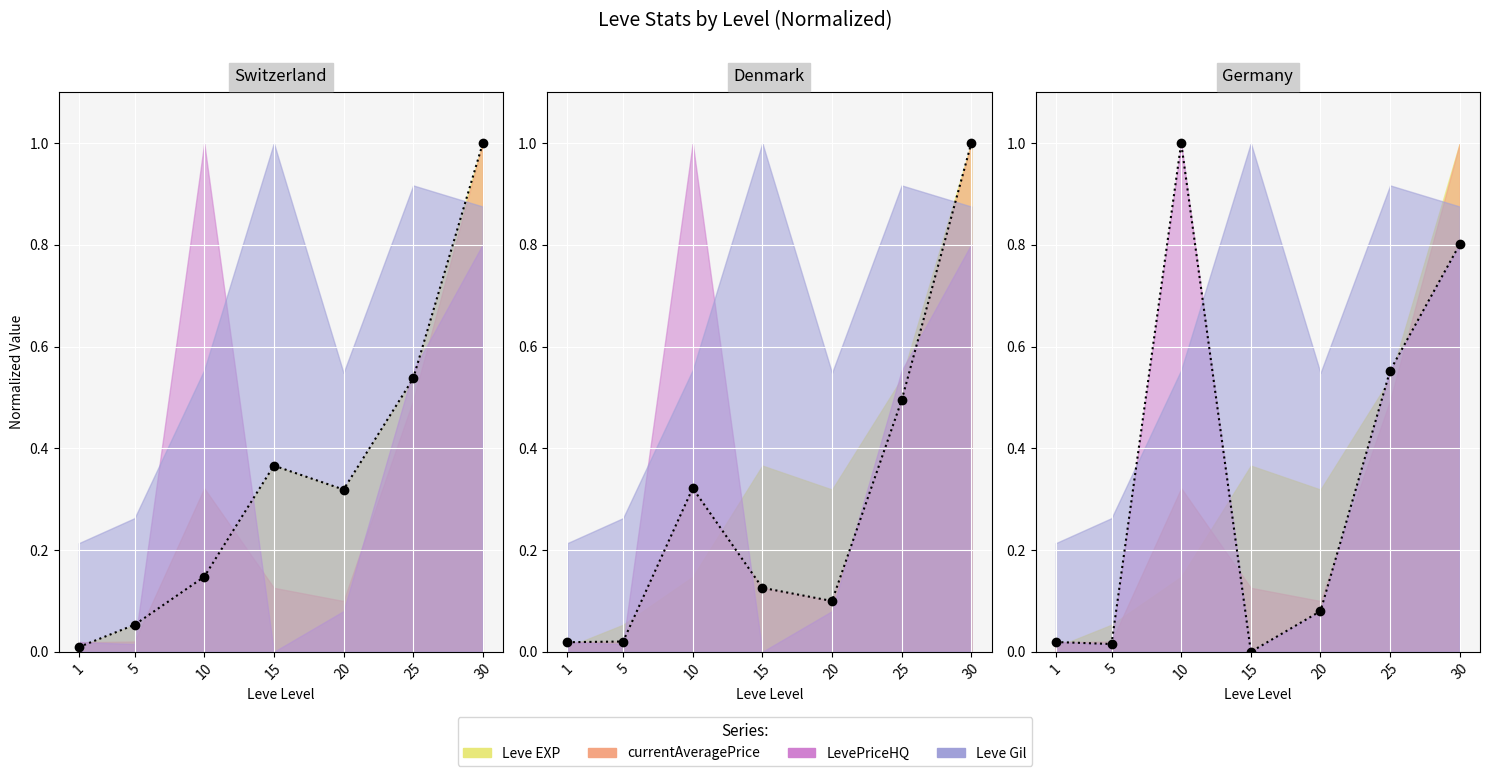

How many interior local valleys does the LevePriceHQ series have?

2